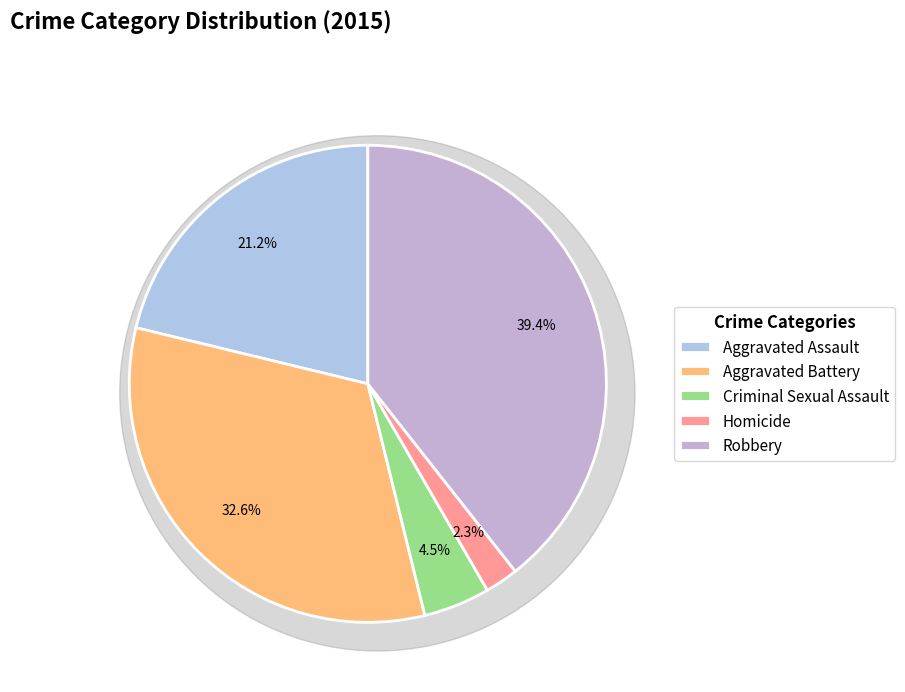

To the nearest percent, what is the average slice percentage?

20%